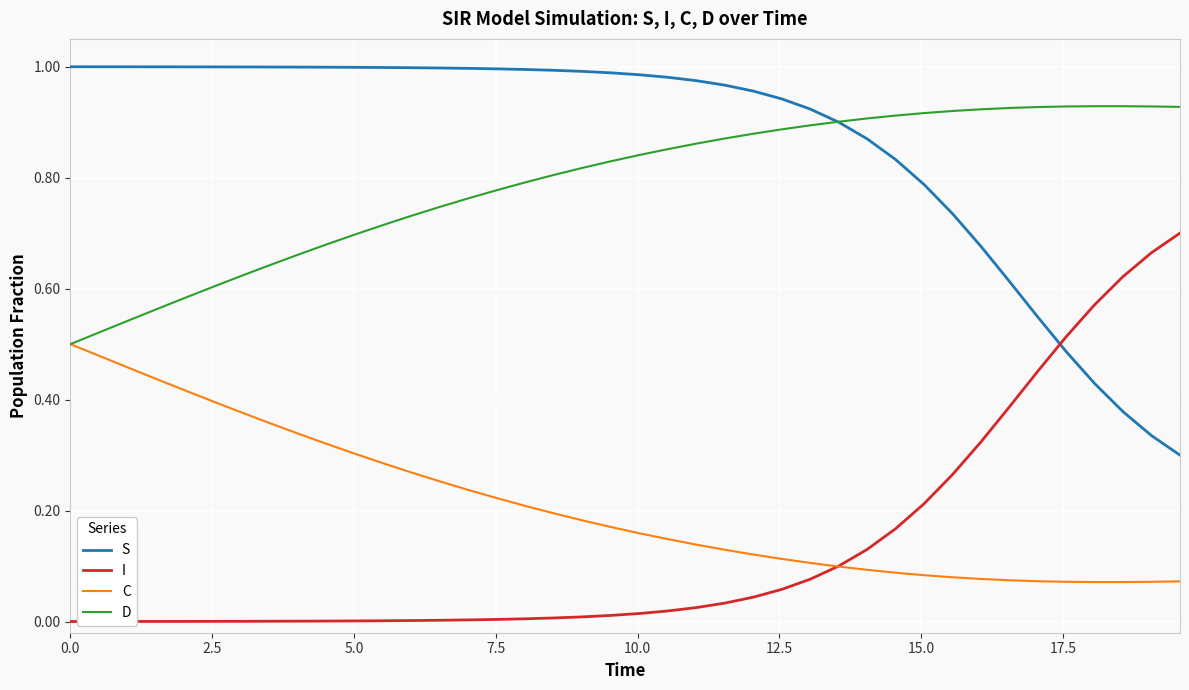

Which series ends up on top after the final intersection of I and C?

I